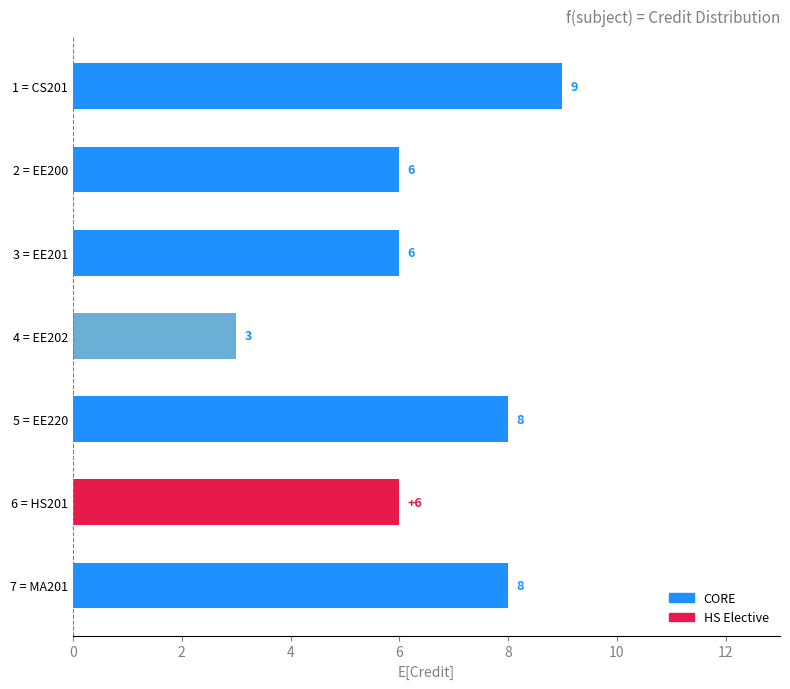

How many bars are there in total?

7